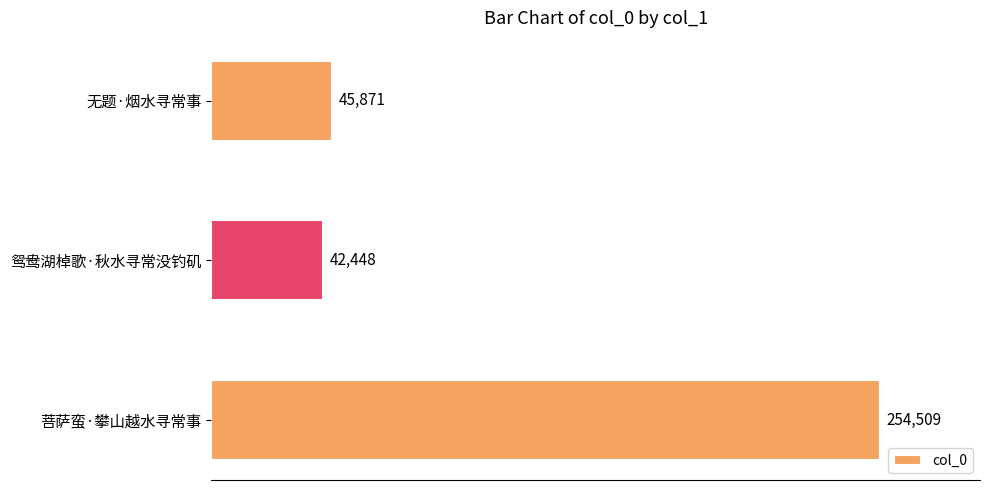

What is the smallest value displayed?

42448